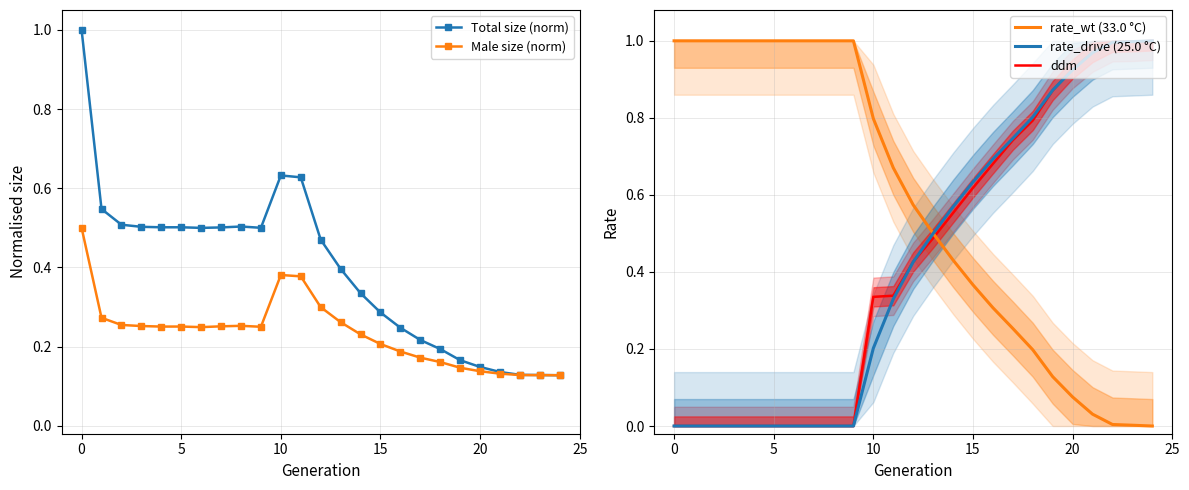

The ddm series shows 0.0 at 0. True or false?

True